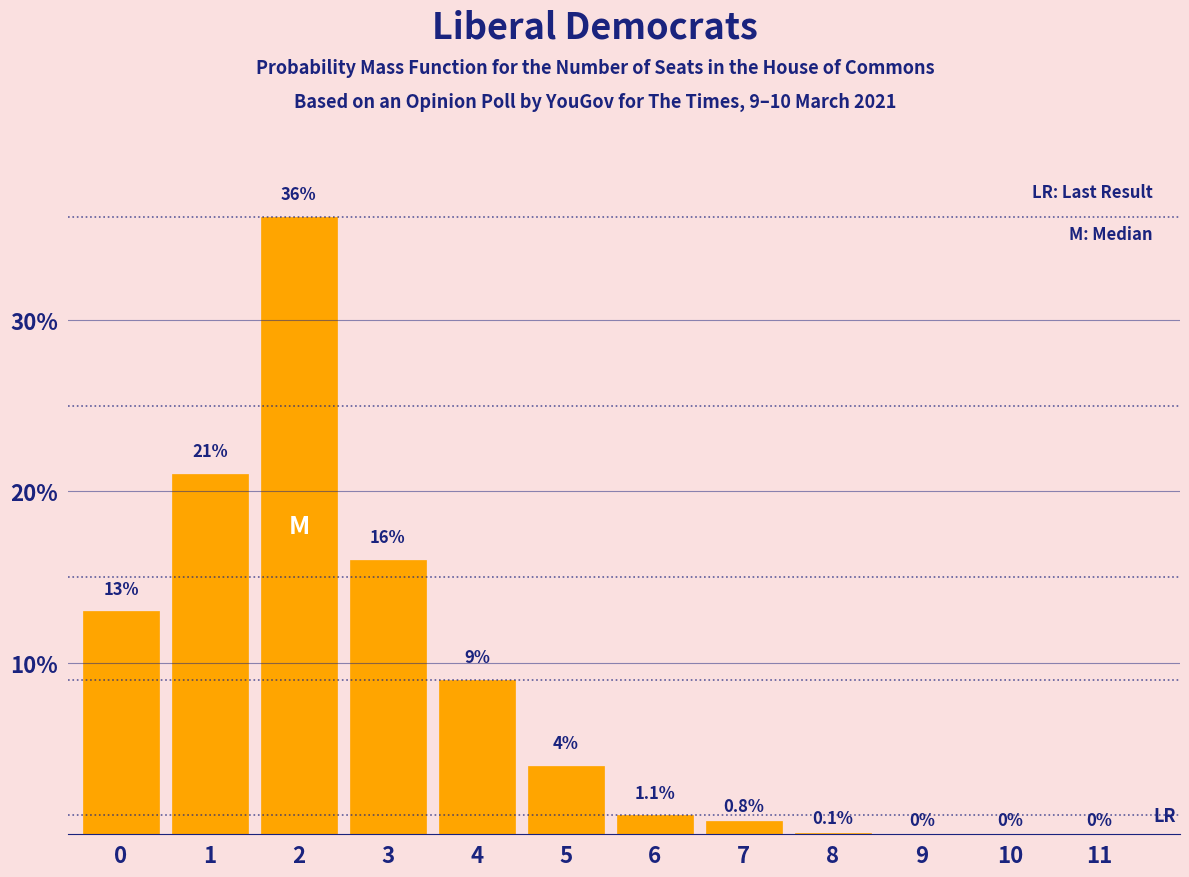

Reading right to left, what are all the values shown in this chart?

11=0.0	10=0.0	9=0.0	8=0.1	7=0.8	6=1.1	5=4.0	4=9.0	3=16.0	2=36.0	1=21.0	0=13.0